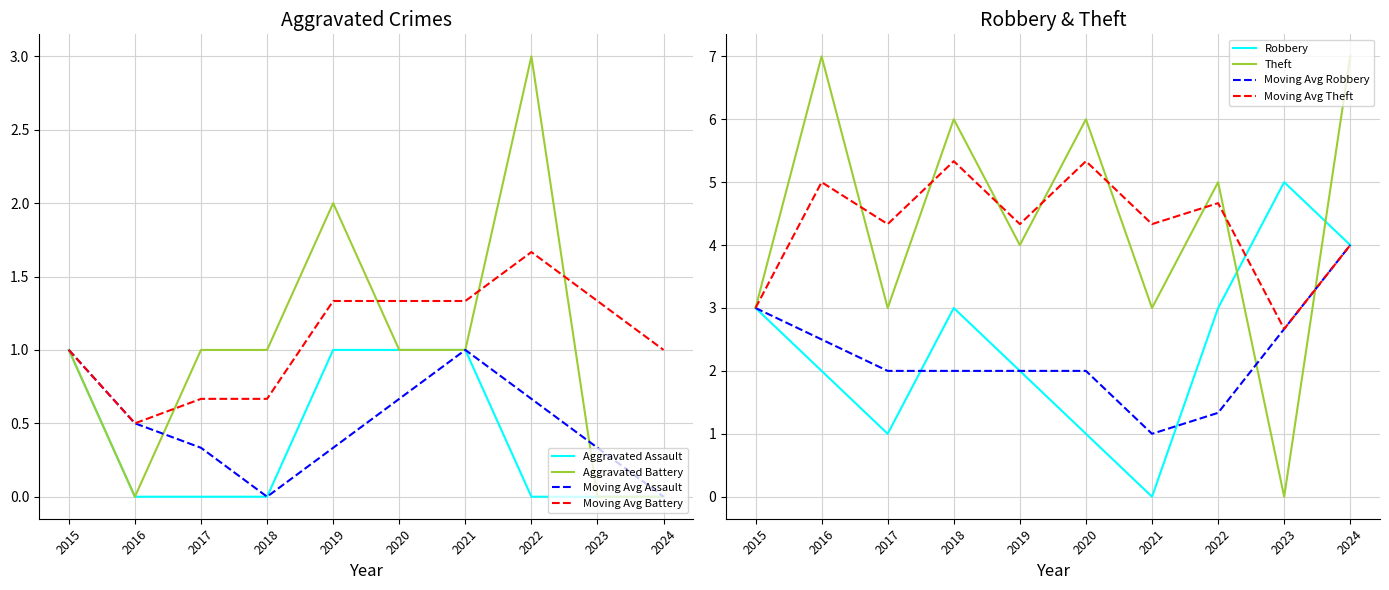

Reading left to right, extract all data points from this chart.

Aggravated Assault: 2015=1	2016=0	2017=0	2018=0	2019=1	2020=1	2021=1	2022=0	2023=0	2024=0
Aggravated Battery: 2015=1	2016=0	2017=1	2018=1	2019=2	2020=1	2021=1	2022=3	2023=0	2024=0
Robbery: 2015=3	2016=2	2017=1	2018=3	2019=2	2020=1	2021=0	2022=3	2023=5	2024=4
Theft: 2015=3	2016=7	2017=3	2018=6	2019=4	2020=6	2021=3	2022=5	2023=0	2024=7